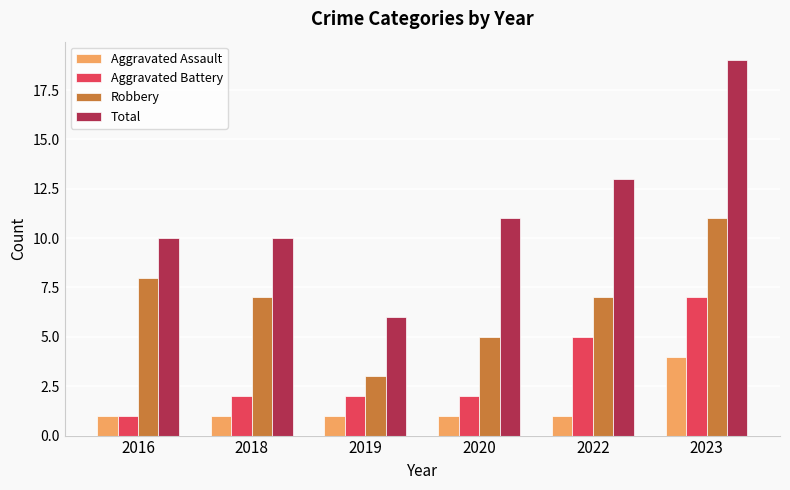

Rank the series by their average value, from highest to lowest.

Total, Robbery, Aggravated Battery, Aggravated Assault